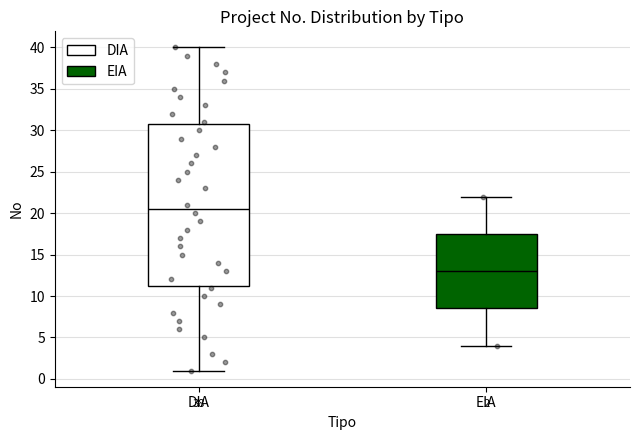

Which box's median line is the highest?

DIA